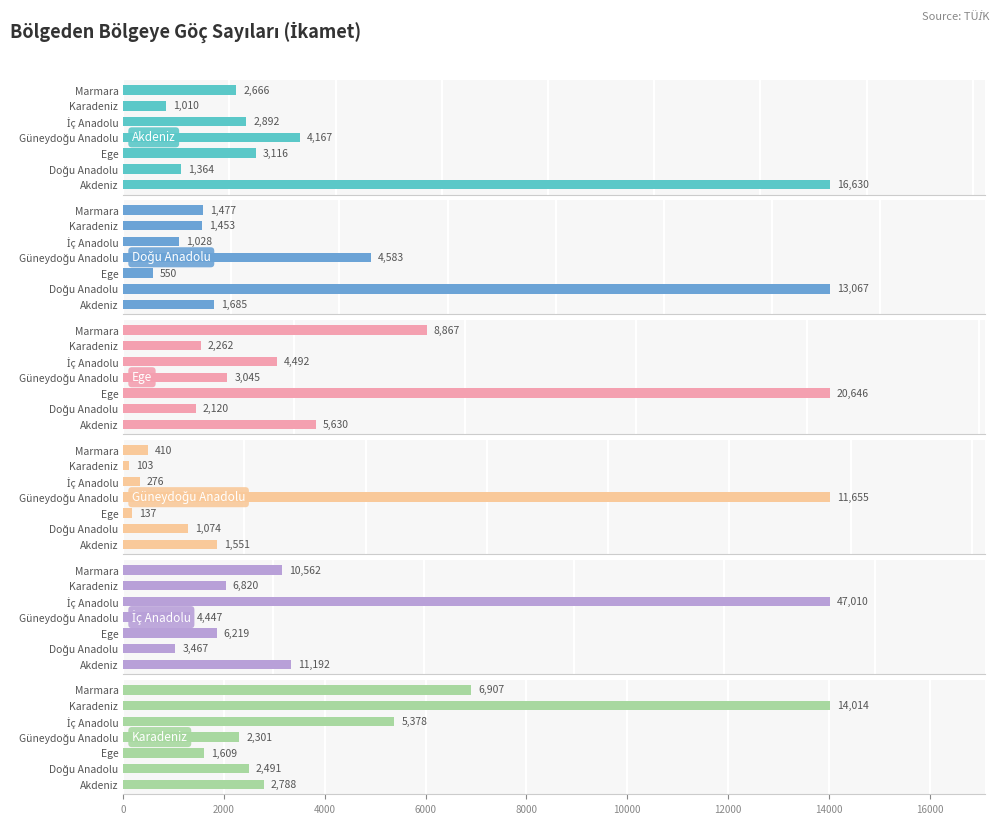

Which series has the largest total across all categories?

İç Anadolu